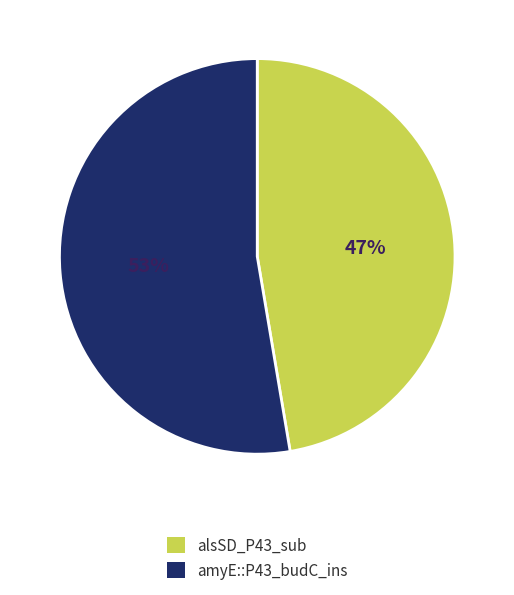

To the nearest percent, what percentage of the pie is amyE::P43_budC_ins?

53%